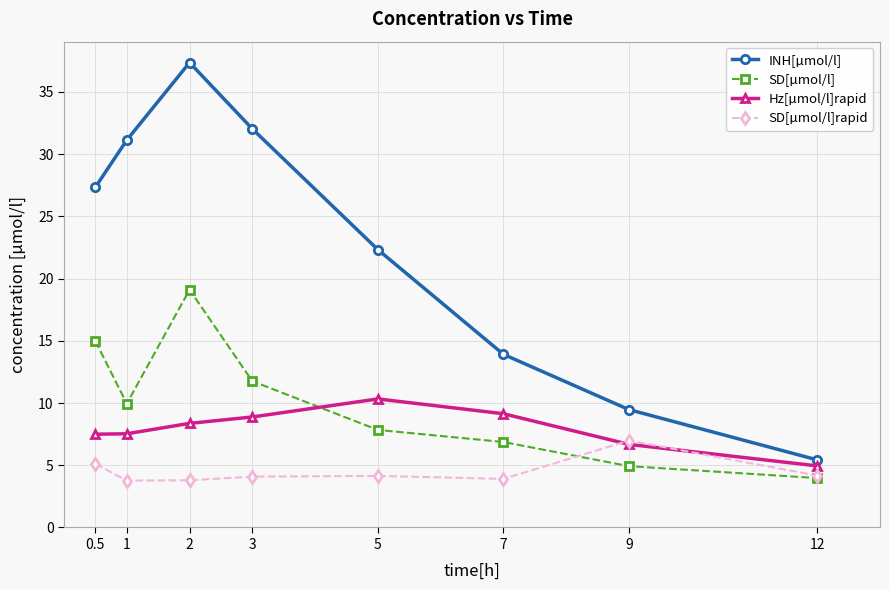

What is the difference between the SD[µmol/l] values at 5 and 1?

2.1